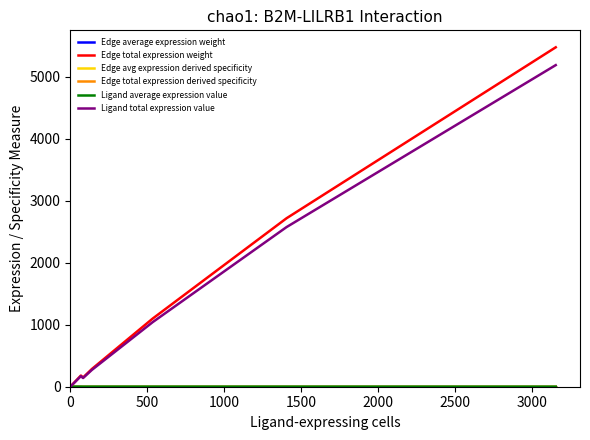

Which series has the widest spread of values?

Edge total expression weight